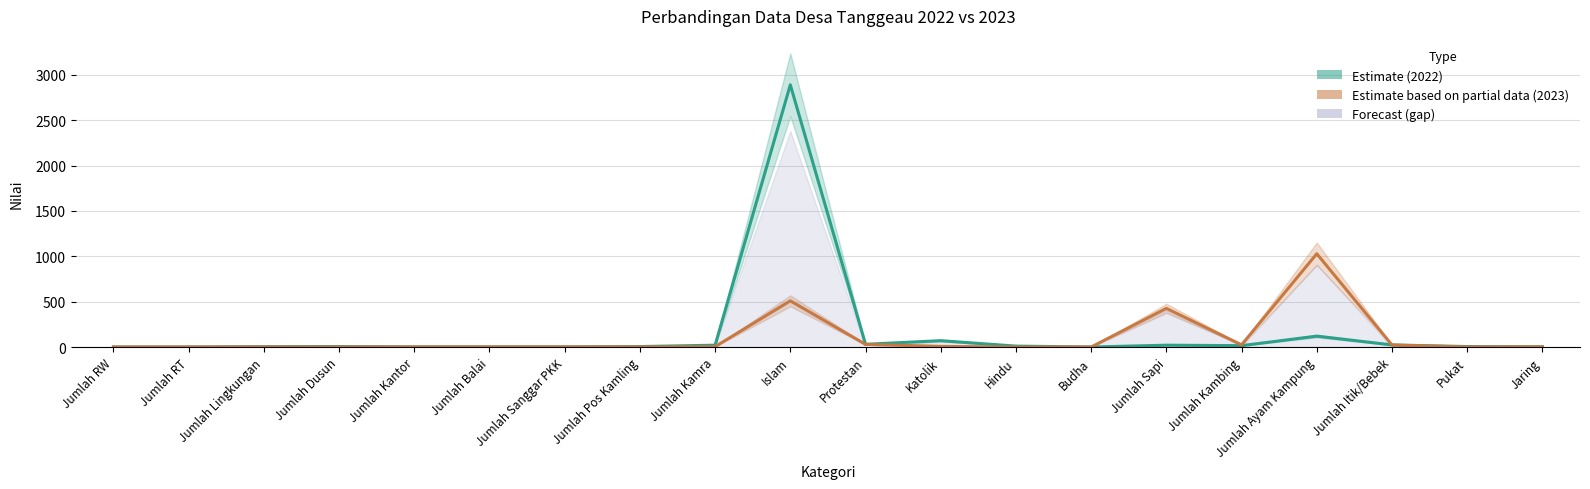

Which category has the highest value in the Estimate (2022) series?

Islam